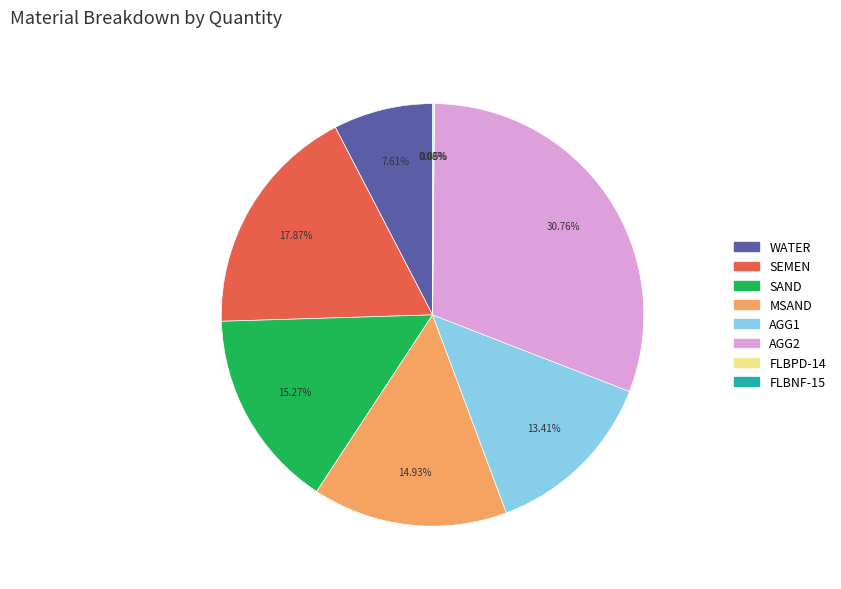

Does AGG1 represent more than half of the total?

No